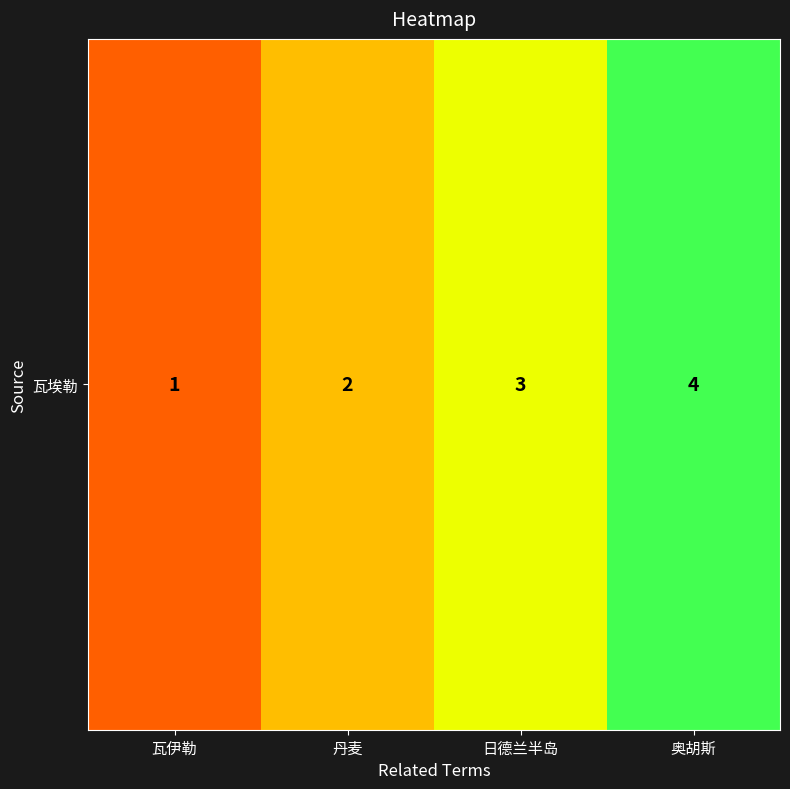

At which label does the data first exceed 3?

奥胡斯